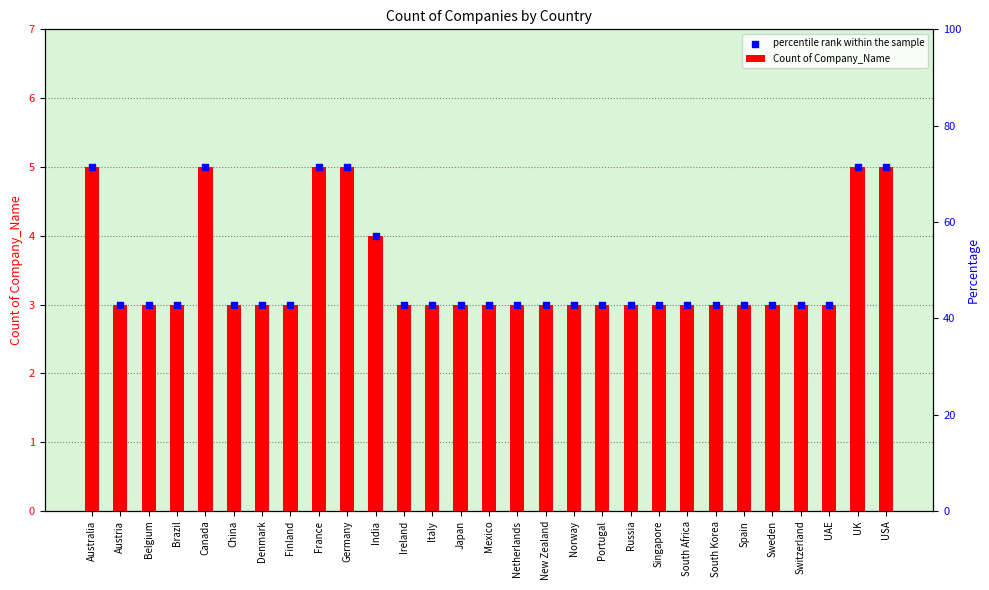

What are all the series names shown in the legend?

Count of Company_Name, percentile rank within the sample